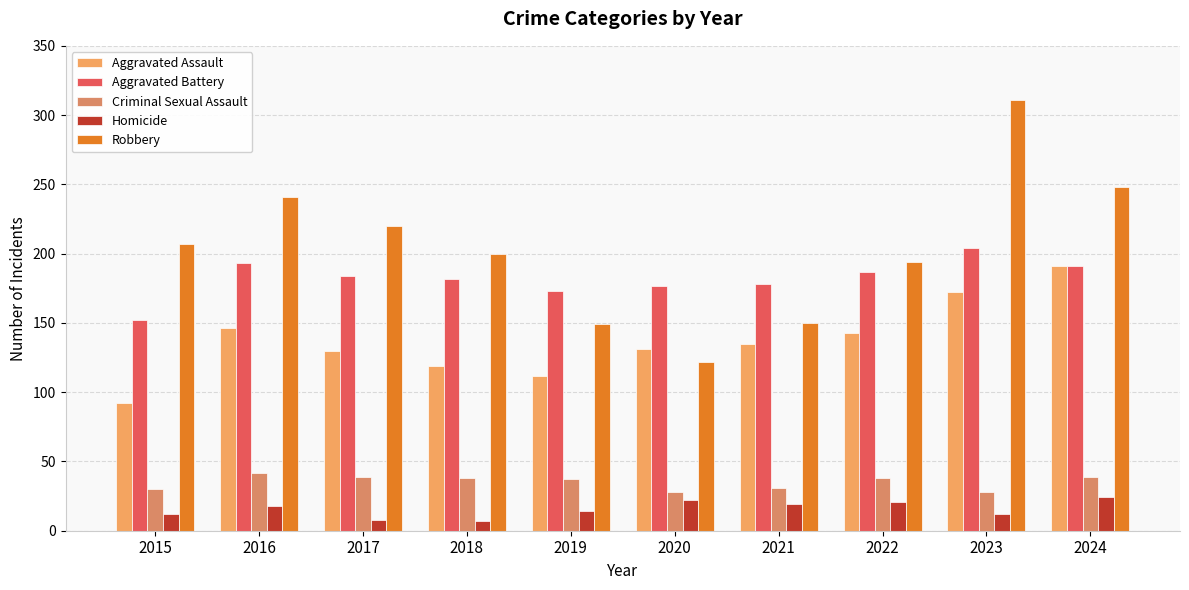

At which label is Aggravated Assault closest to 141?

2022